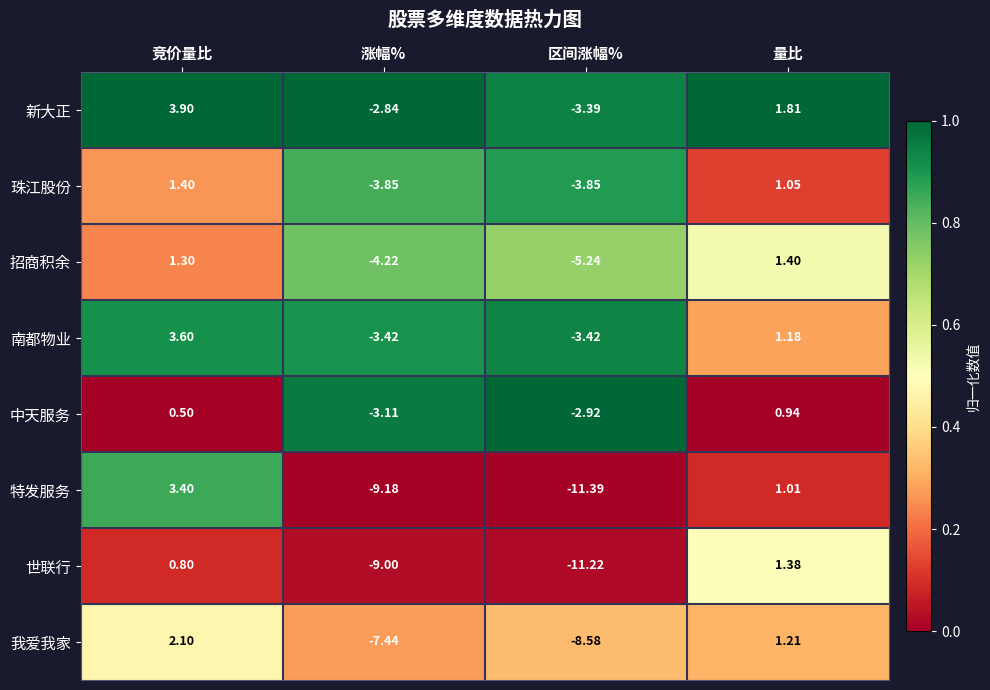

What is the total value across all series at 涨幅%?

-43.1